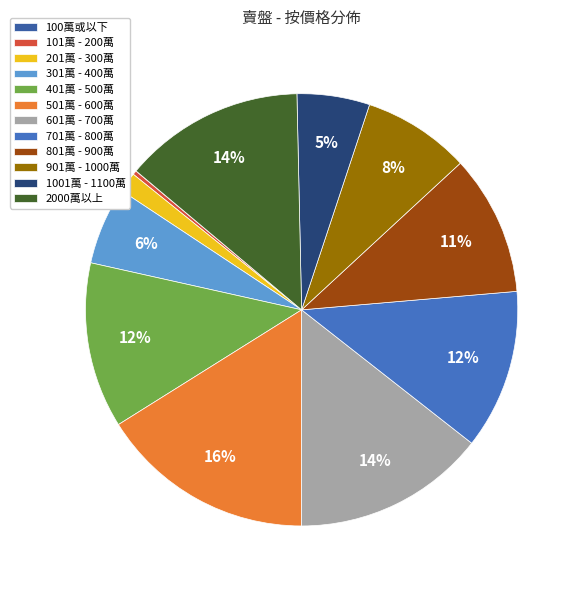

How many slices are in this pie chart?

12